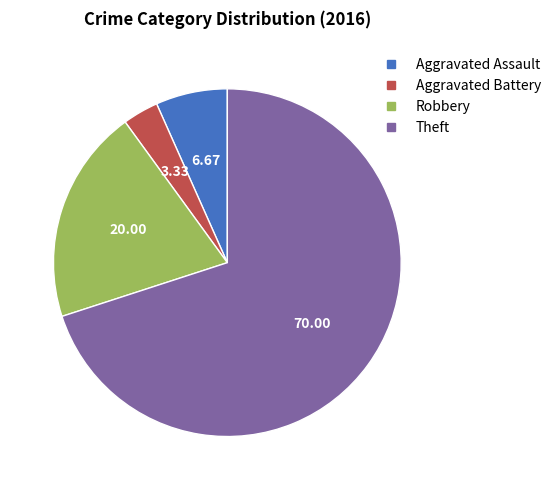

Rank the categories by value from lowest to highest.

Aggravated Battery, Aggravated Assault, Robbery, Theft